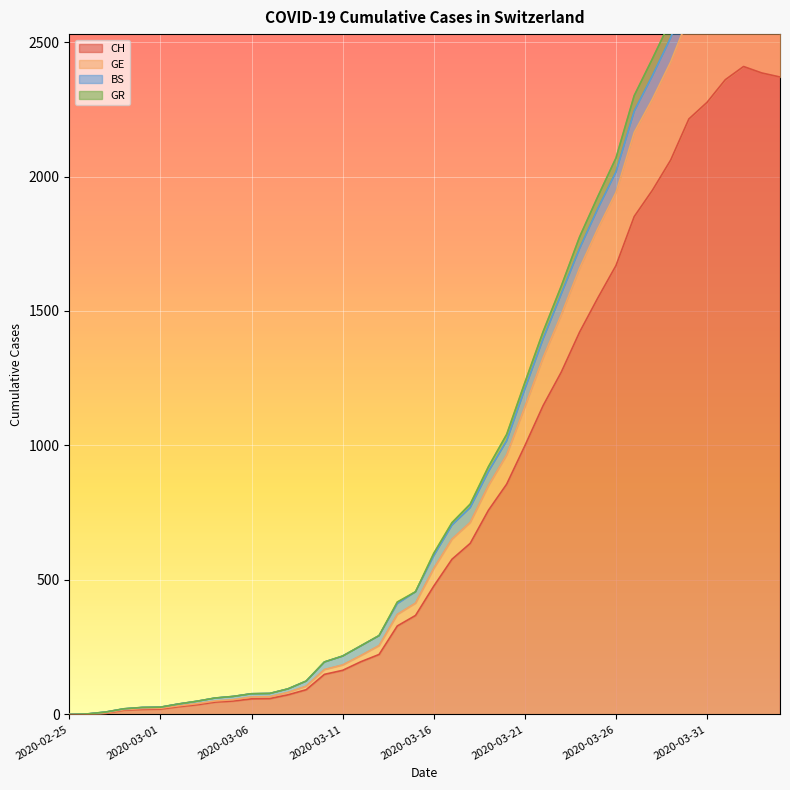

At which label does GE first exceed 543?

2020-03-17